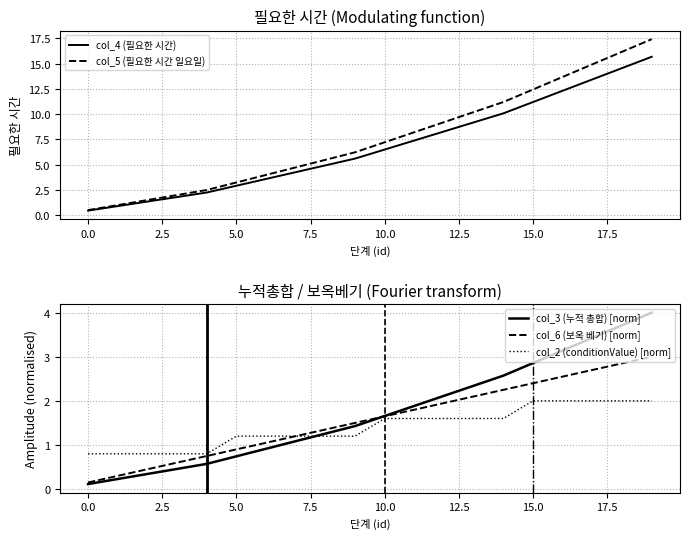

What is the lowest value of the col_4 (필요한 시간) series?

0.4